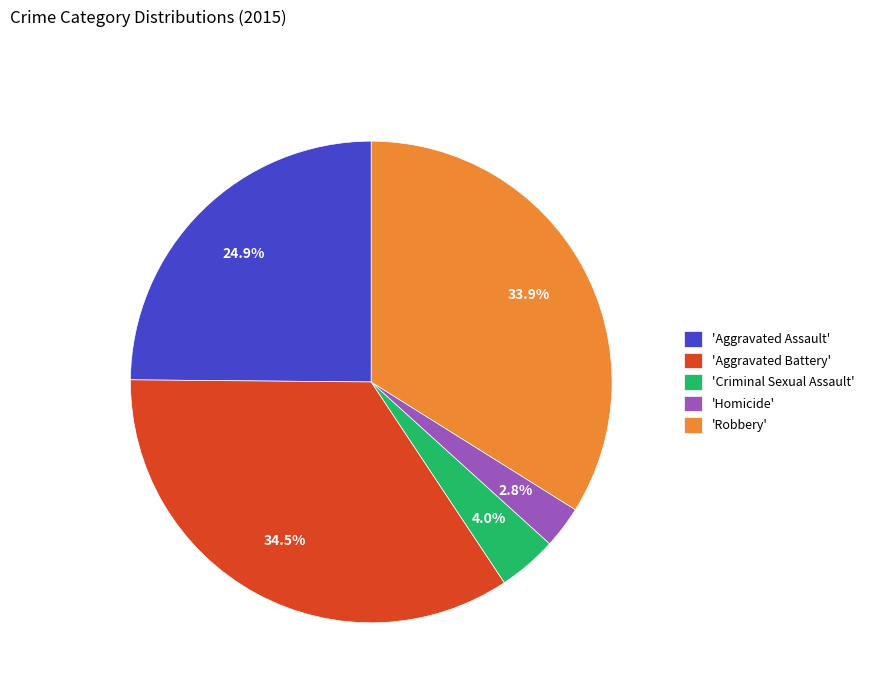

To the nearest percent, what is the average slice percentage?

20%